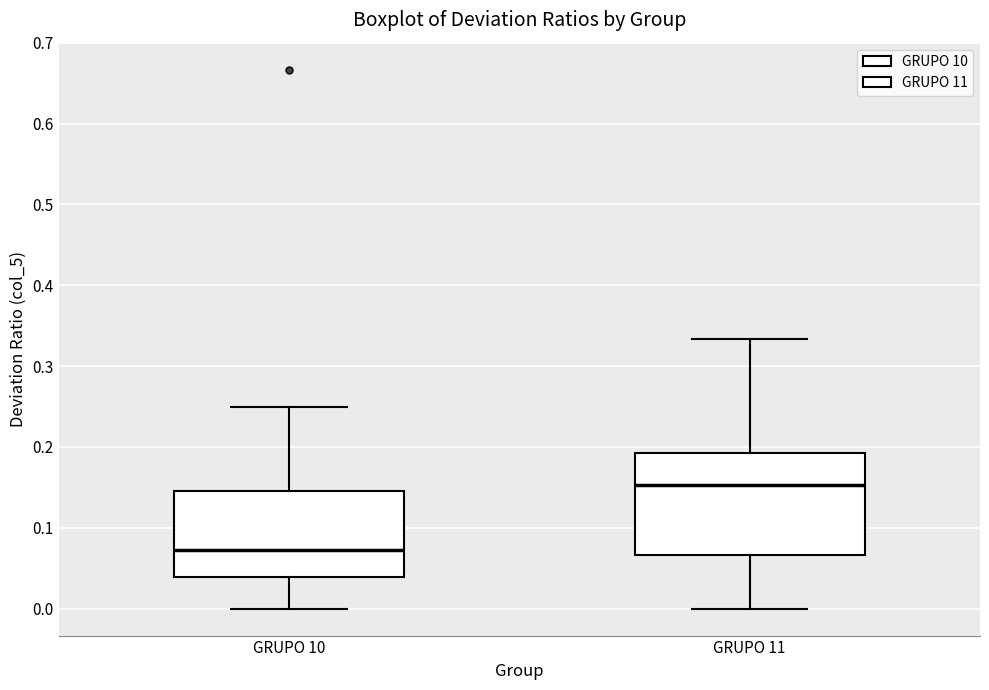

Comparing the boxes themselves (not the whiskers), which one is the tallest?

GRUPO 11